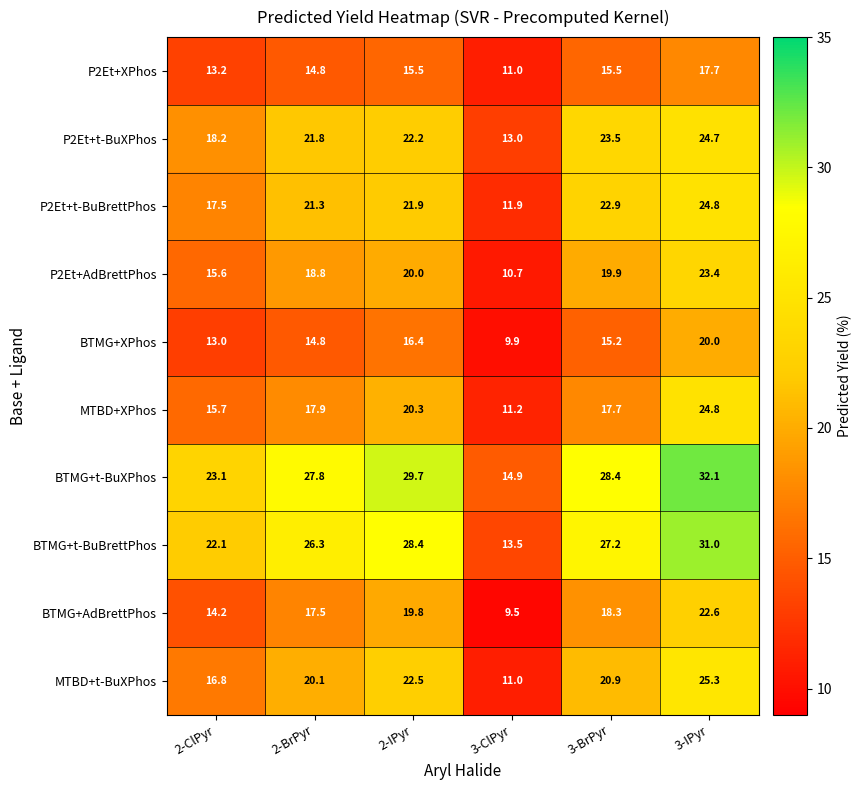

Rank the categories by BTMG+t-BuXPhos value from lowest to highest.

3-ClPyr, 2-ClPyr, 2-BrPyr, 3-BrPyr, 2-IPyr, 3-IPyr